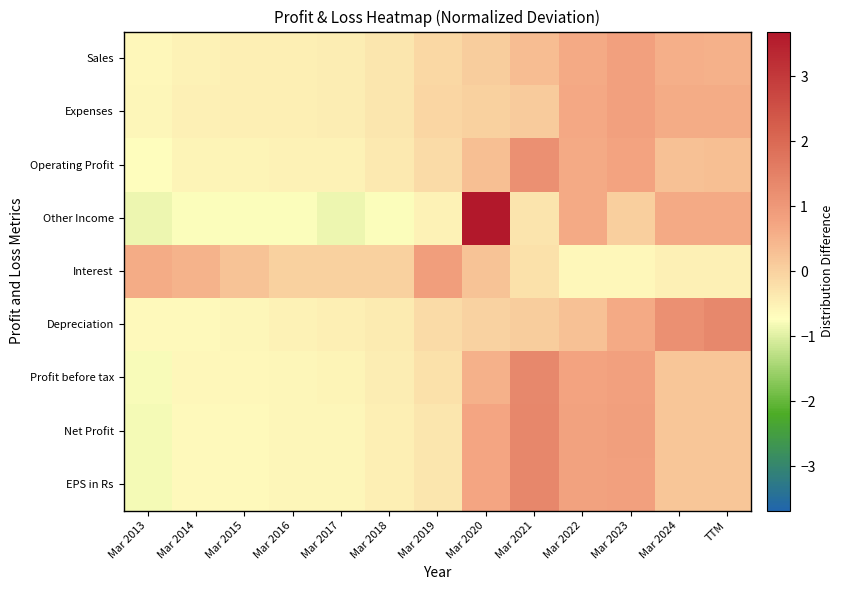

At which category is the sum across all series the highest?

Mar 2020